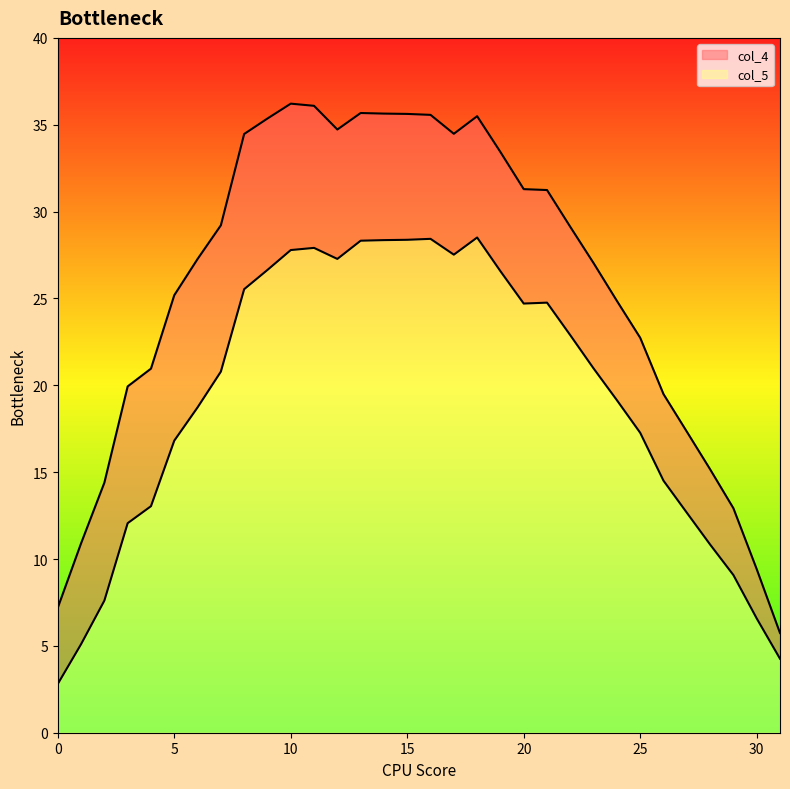

What is the difference between the maximum and minimum values in the col_5 series?

25.7